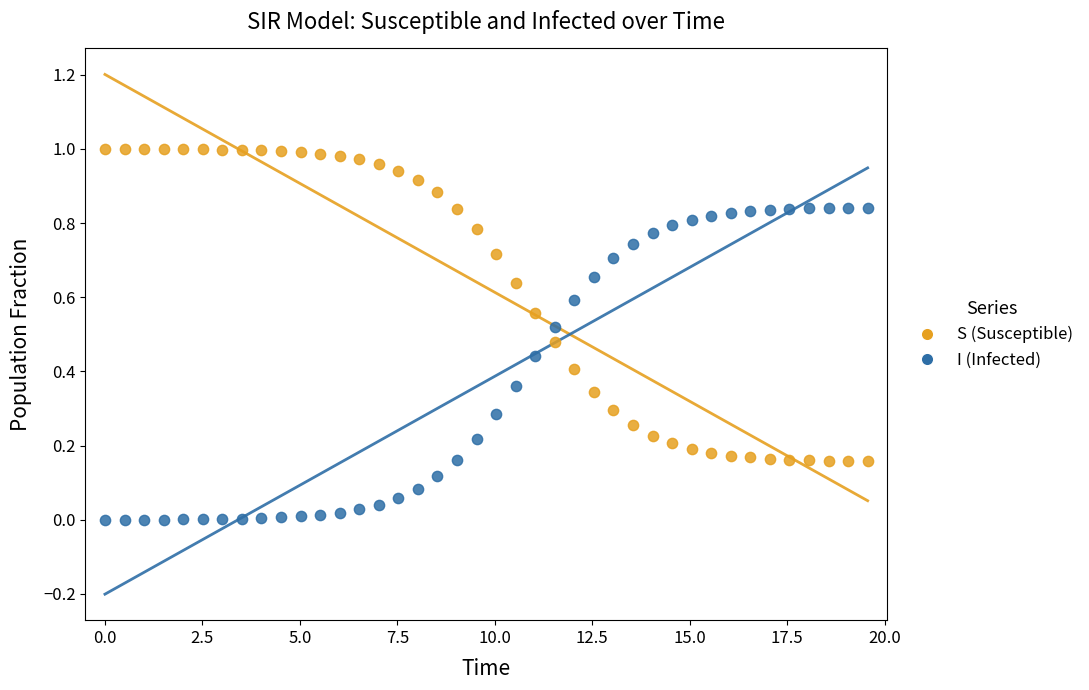

What is the X range (max minus min) for the scatter plot?

19.6